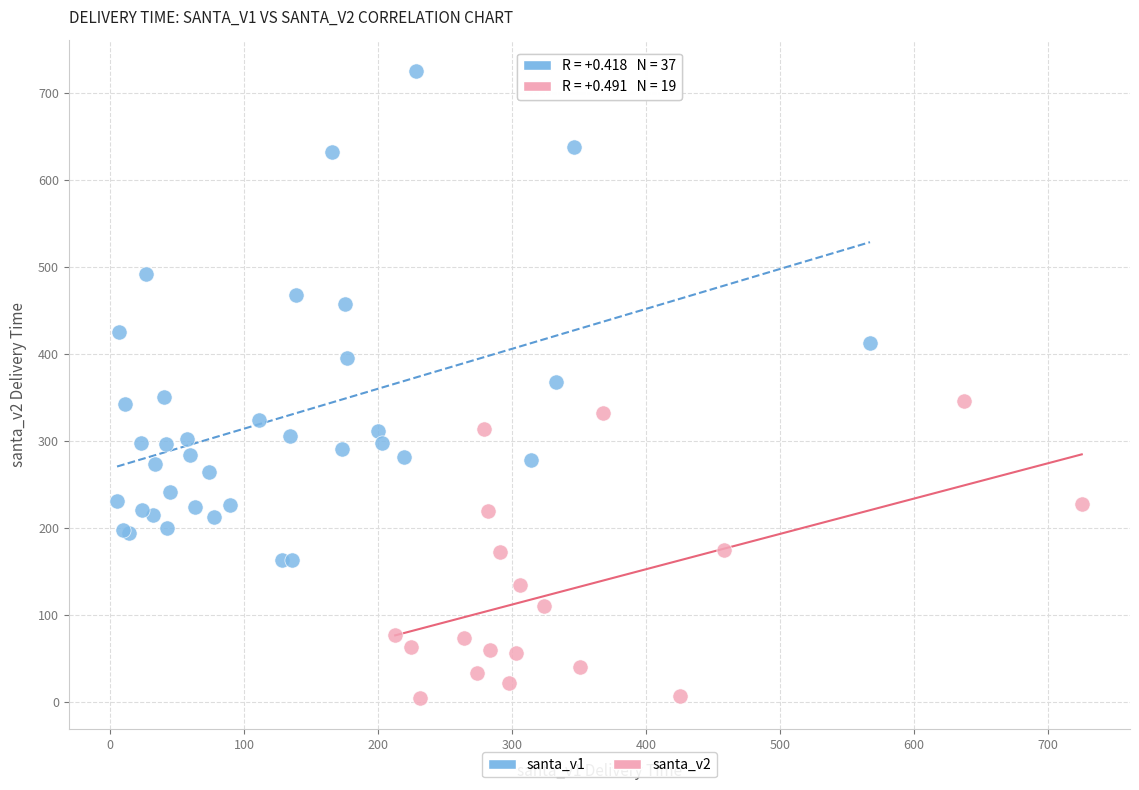

Which series reaches the maximum Y coordinate?

santa_v1